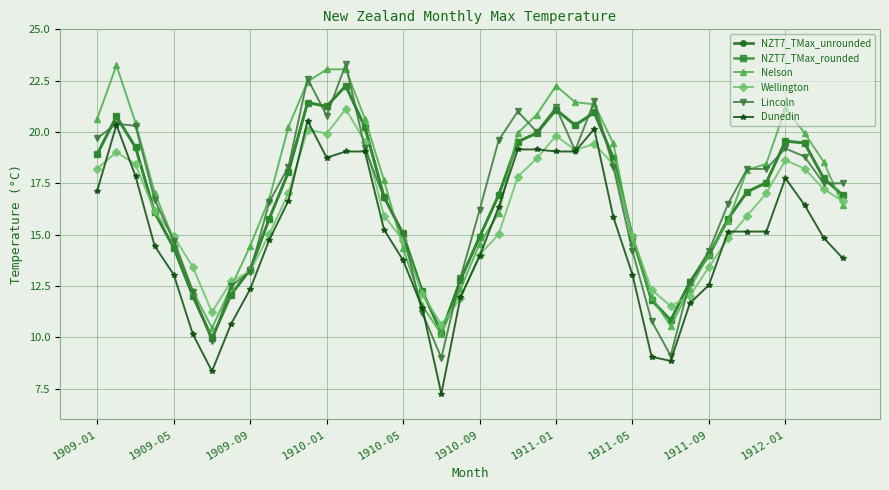

What is the lowest value of the Lincoln series?

9.0